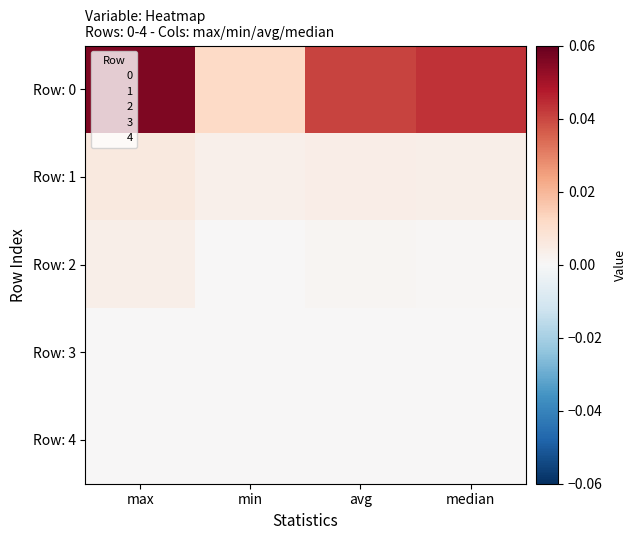

Reading left to right, transcribe all the data shown in this chart.

Row: 0: max=0.1	min=0.0	avg=0.0	median=0.0
Row: 1: max=0.0	min=0.0	avg=0.0	median=0.0
Row: 2: max=0.0	min=0.0	avg=0.0	median=0.0
Row: 3: max=0.0	min=0.0	avg=0.0	median=0.0
Row: 4: max=0.0	min=0.0	avg=0.0	median=0.0